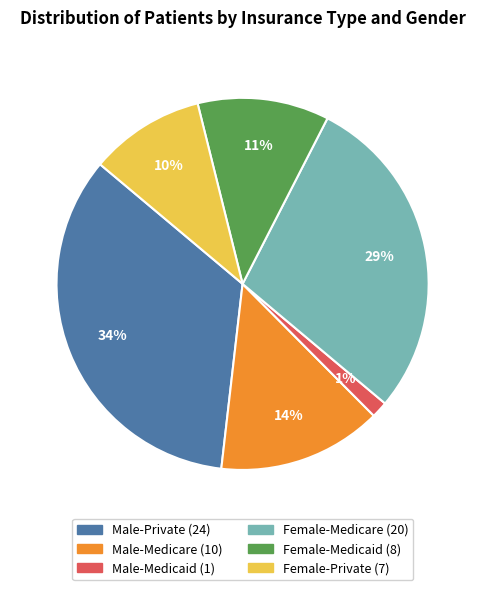

What is the smallest slice in the pie chart?

Male-Medicaid